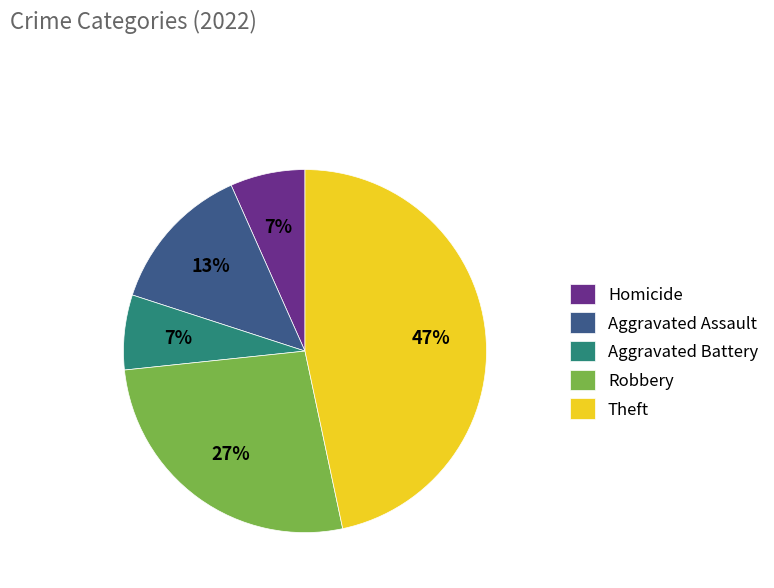

What is the largest slice in the pie chart?

Theft